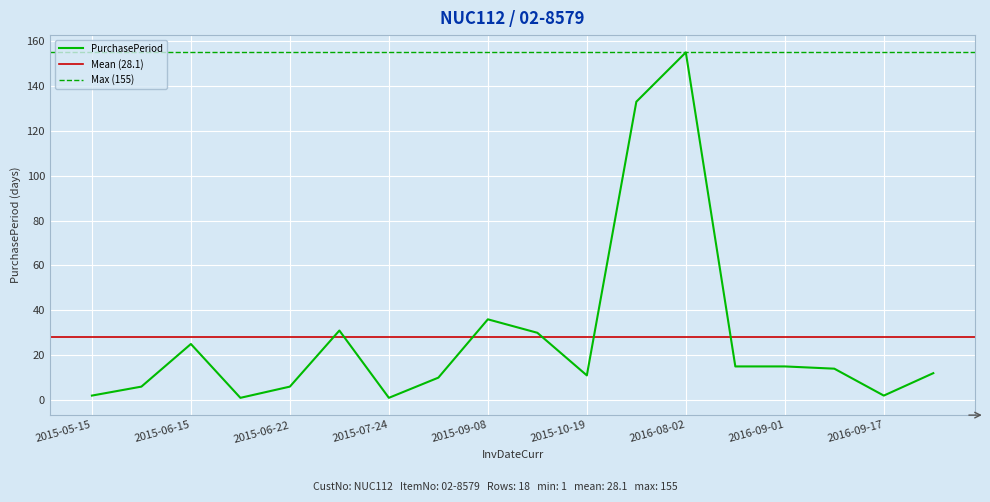

Is this an area chart (filled region under the line)?

No